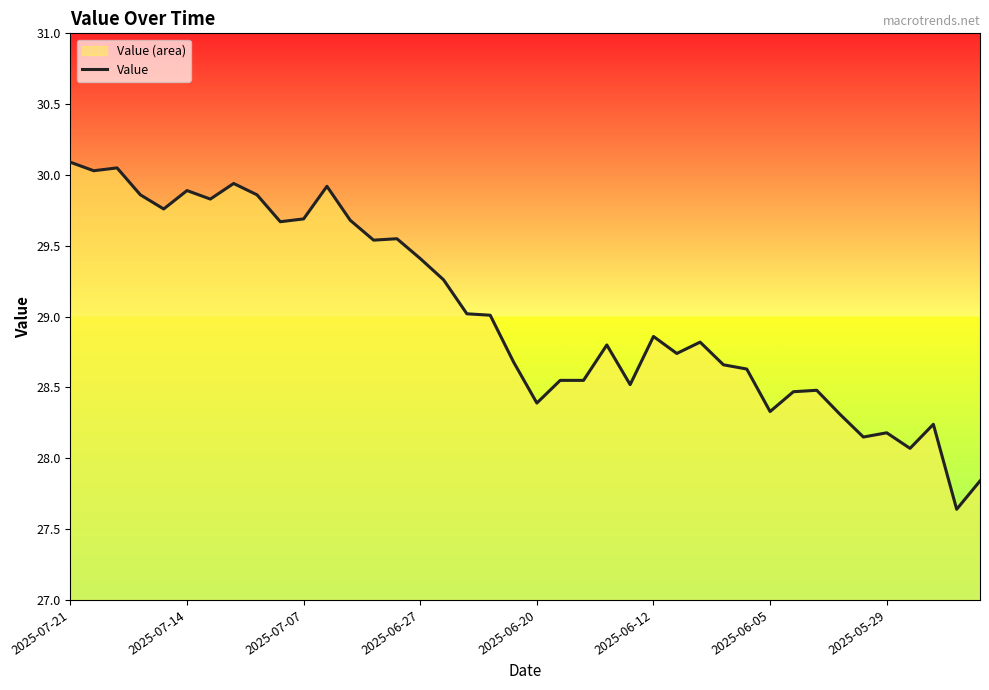

How many interior local peaks (higher than both neighbors) does the data have?

11